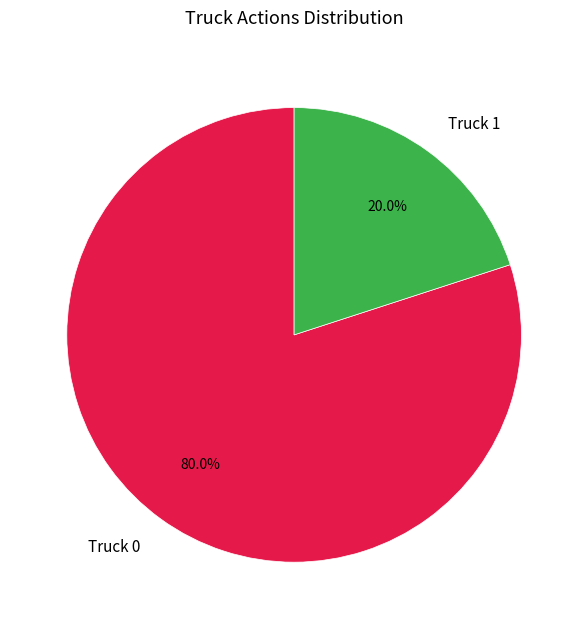

To the nearest percent, what portion does Truck 1 represent?

20%